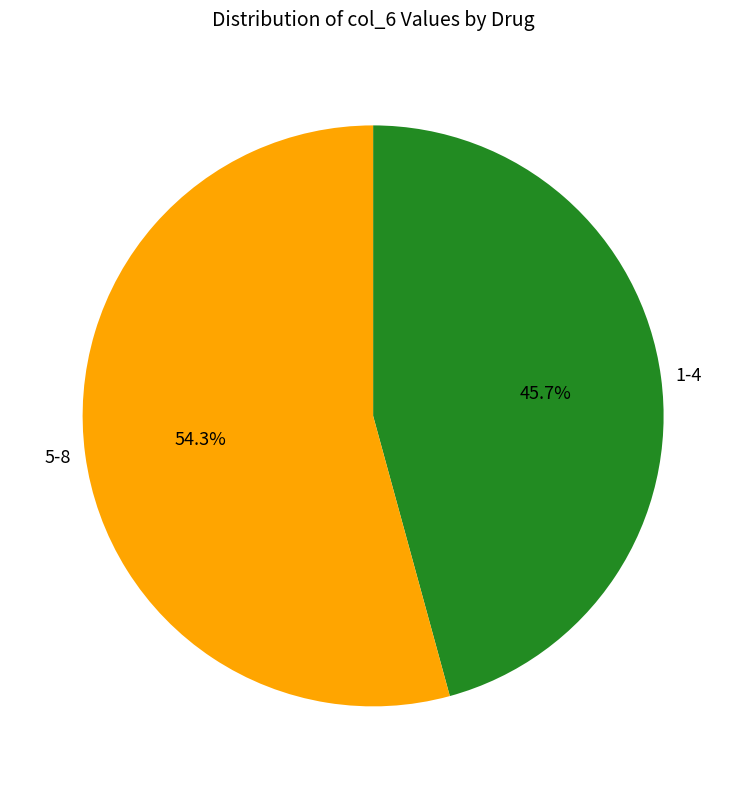

Does 1-4 represent more than half of the total?

No